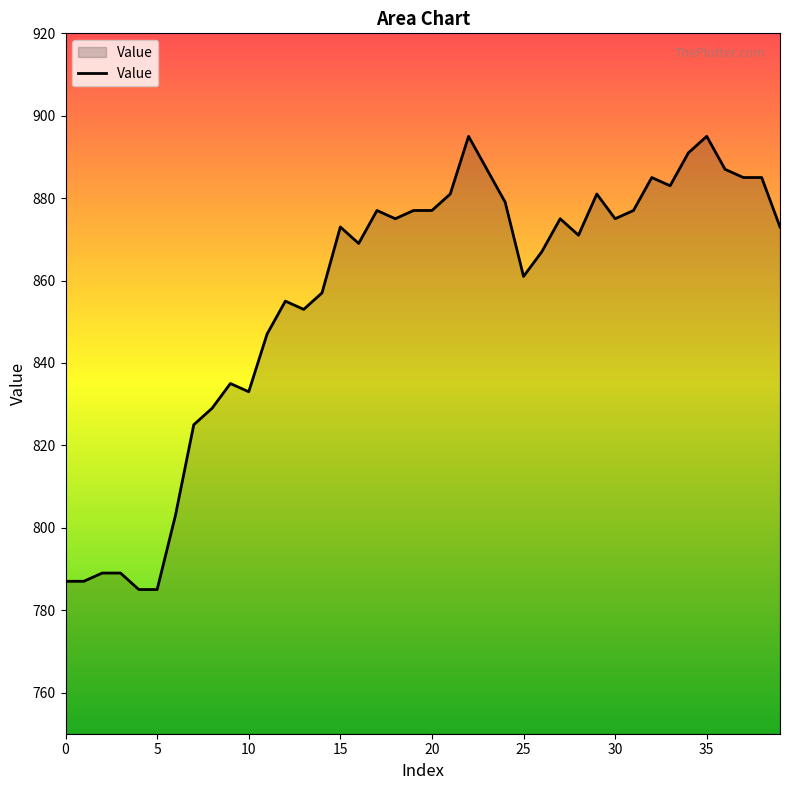

What is the minimum value shown in the chart?

785